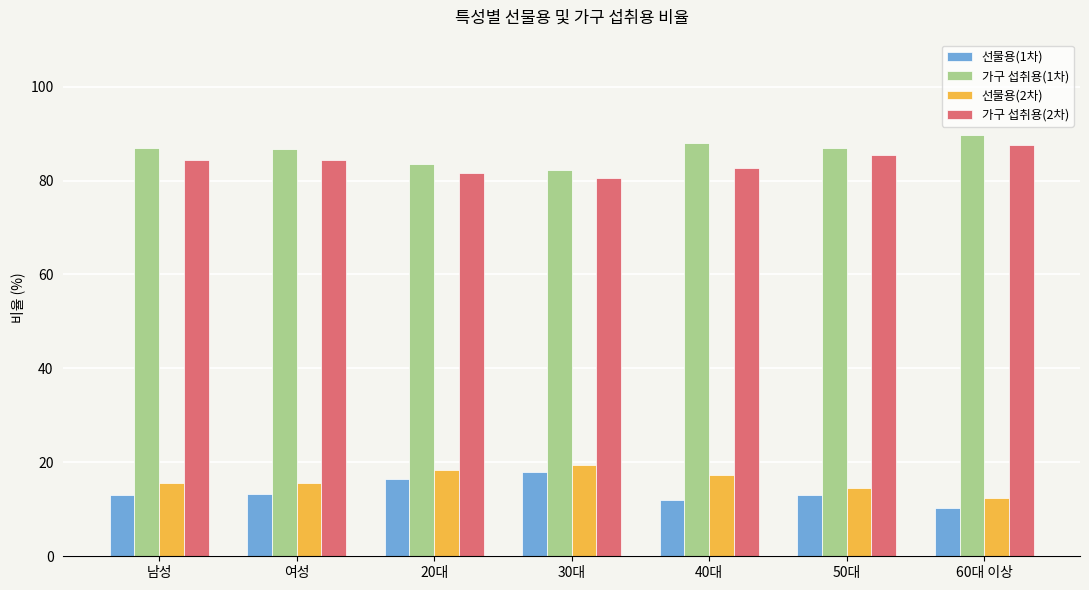

What is the lowest value of the 가구 섭취용(2차) series?

80.7